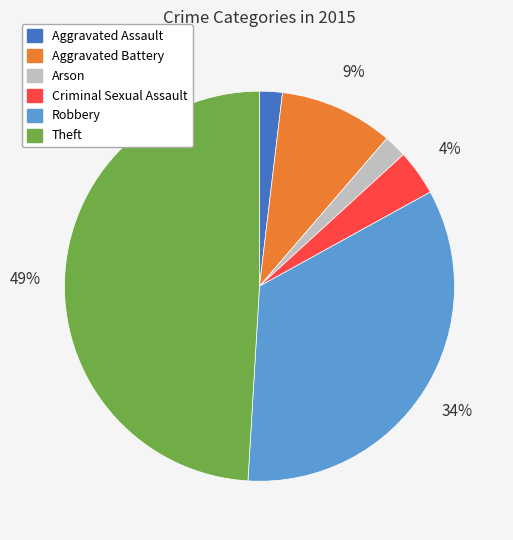

Count the number of slices in the pie.

6